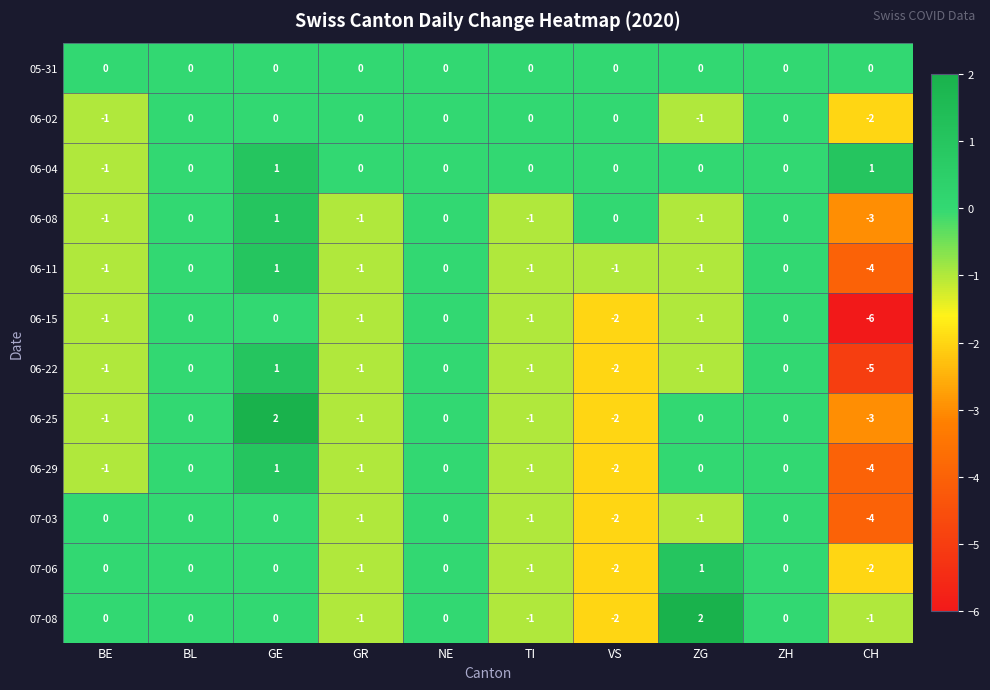

What is the minimum value for 06-29?

-4